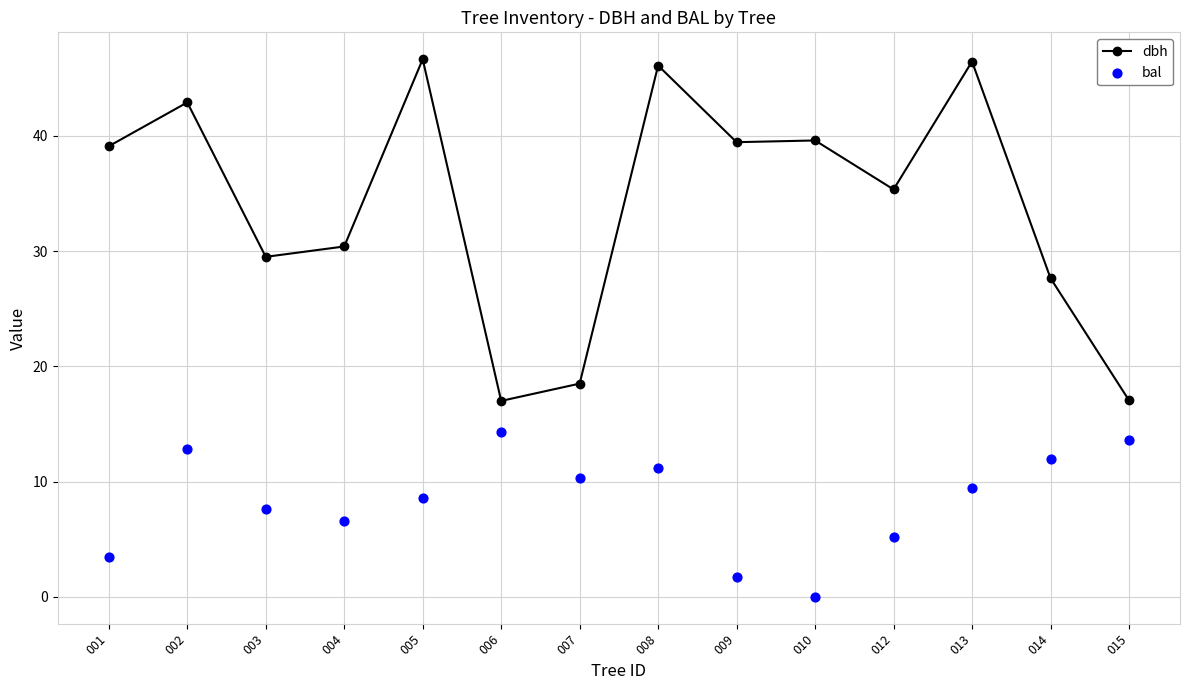

What is the total value across all series at 012?

40.5